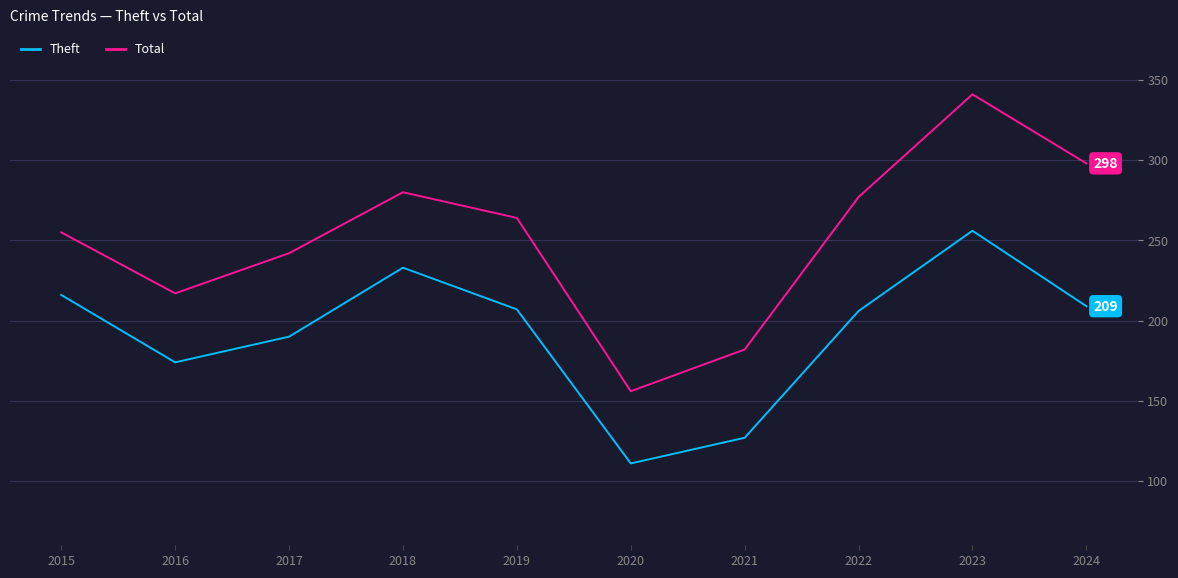

What is the difference between the Theft values at 2020 and 2022?

95